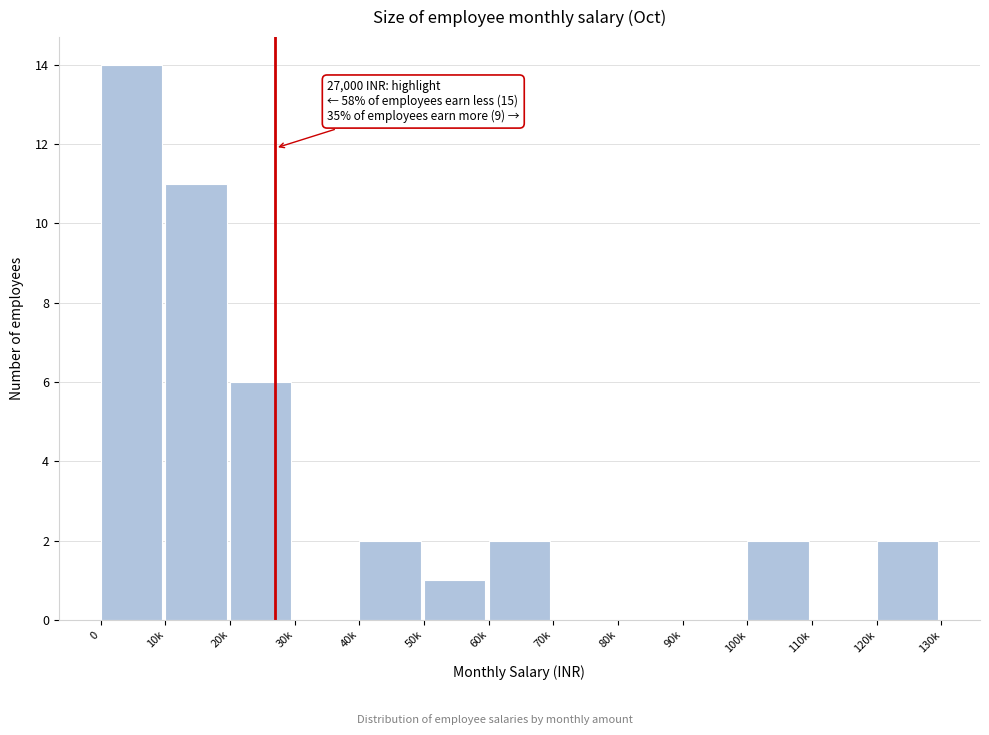

Reading left to right, what are all the values shown in this chart?

0=14	10k=11	20k=6	30k=0	40k=2	50k=1	60k=2	70k=0	80k=0	90k=0	100k=2	110k=0	120k=2